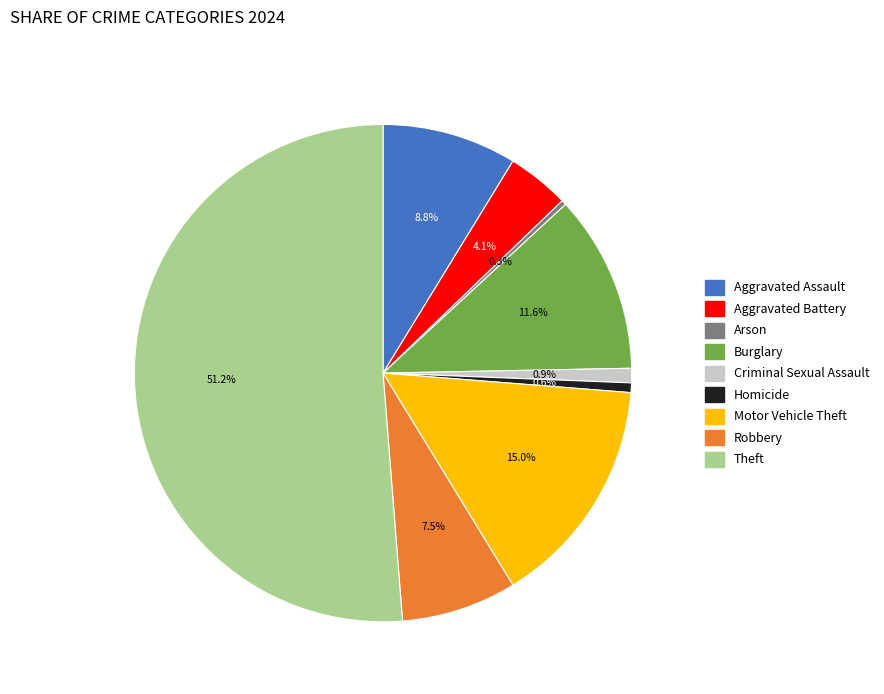

What percentage do Motor Vehicle Theft and Theft together represent?

66.2%